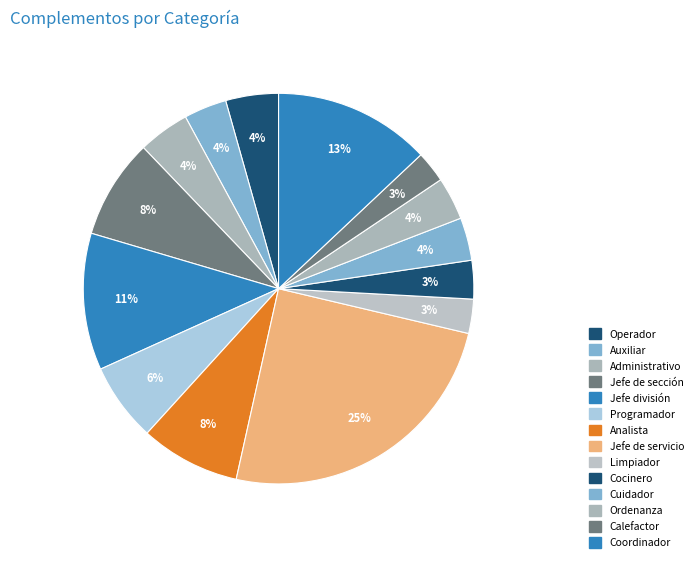

Count the number of slices in the pie.

14